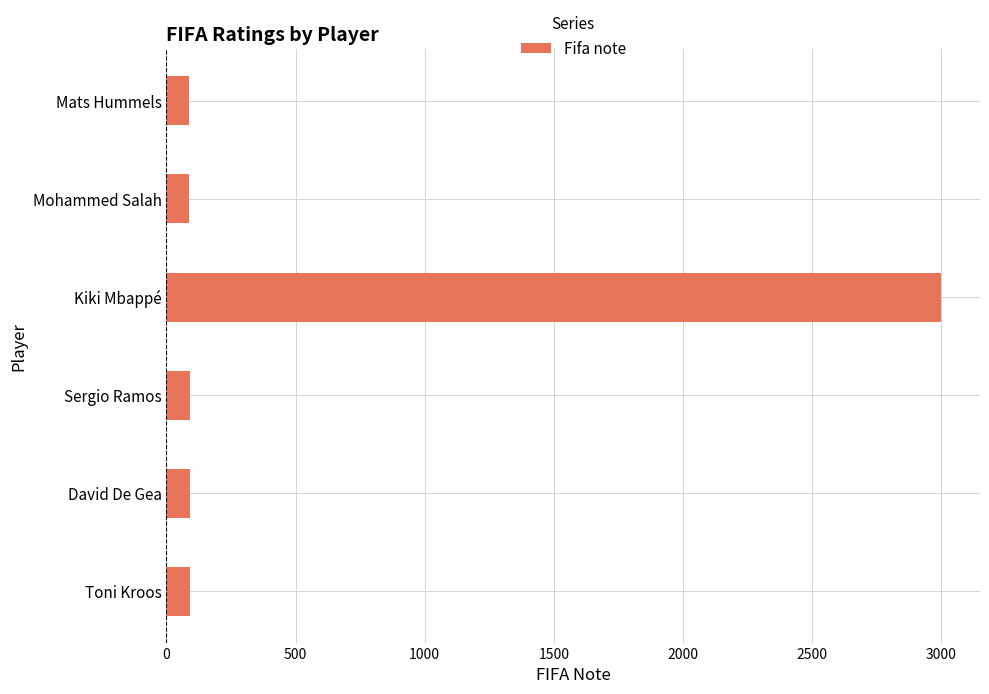

The value at Kiki Mbappé is 5249. True or false?

False